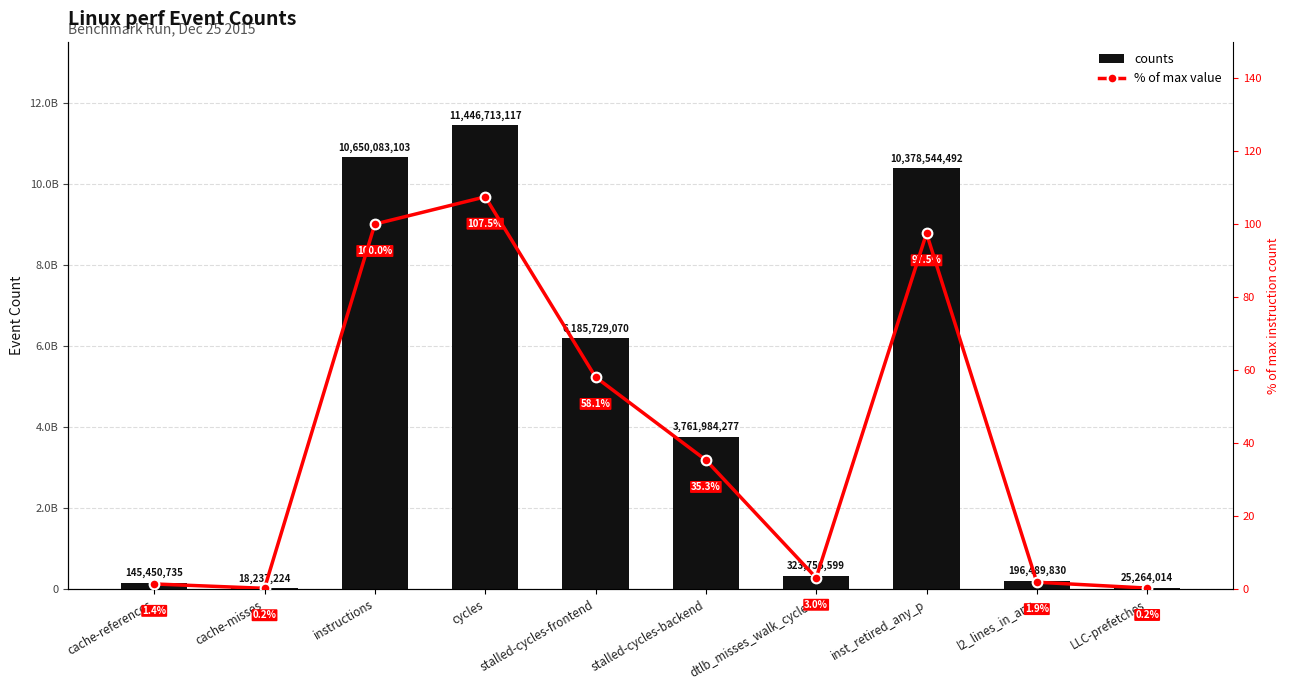

Reading right to left, what are all the values shown in this chart?

counts: LLC-prefetches=25264014.0	l2_lines_in_any=196489830.0	inst_retired_any_p=10378544492.0	dtlb_misses_walk_cycles=323756599.0	stalled-cycles-backend=3761984277.0	stalled-cycles-frontend=6185729070.0	cycles=11446713117.0	instructions=10650083103.0	cache-misses=18237224.0	cache-references=145450735.0
% of max value: LLC-prefetches=0.2	l2_lines_in_any=1.9	inst_retired_any_p=97.5	dtlb_misses_walk_cycles=3.0	stalled-cycles-backend=35.3	stalled-cycles-frontend=58.1	cycles=107.5	instructions=100.0	cache-misses=0.2	cache-references=1.4